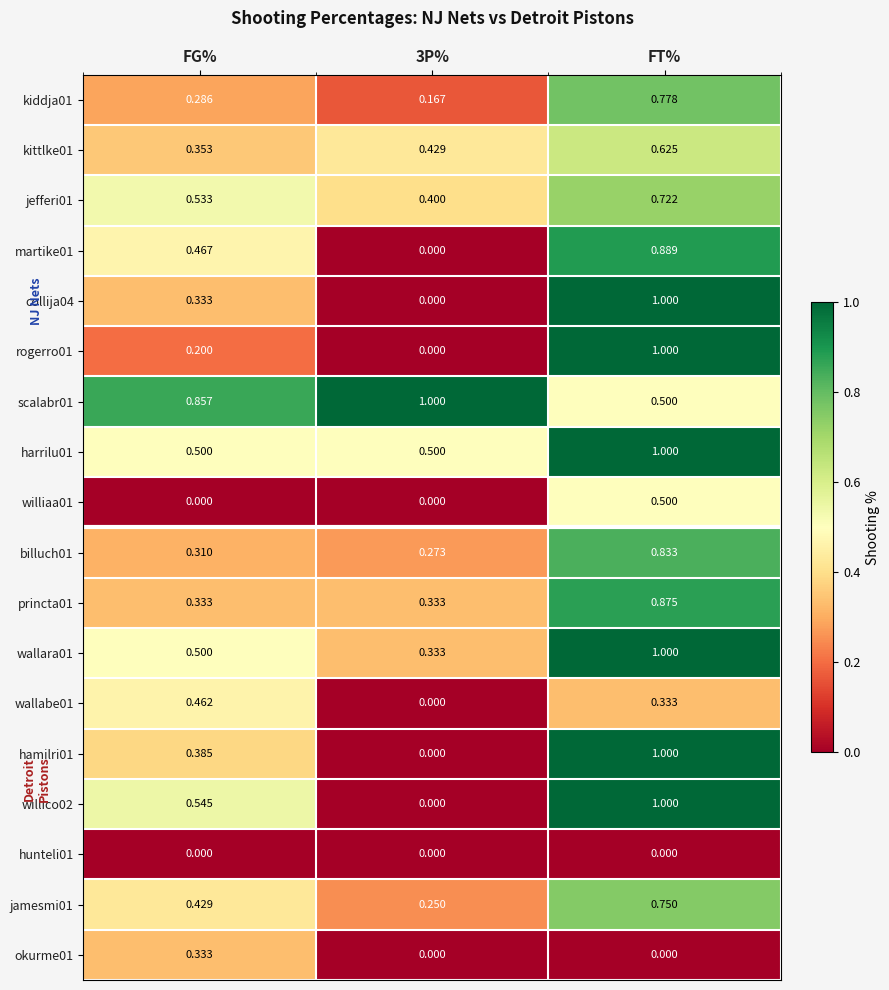

At which category is the sum across all series the highest?

FT%